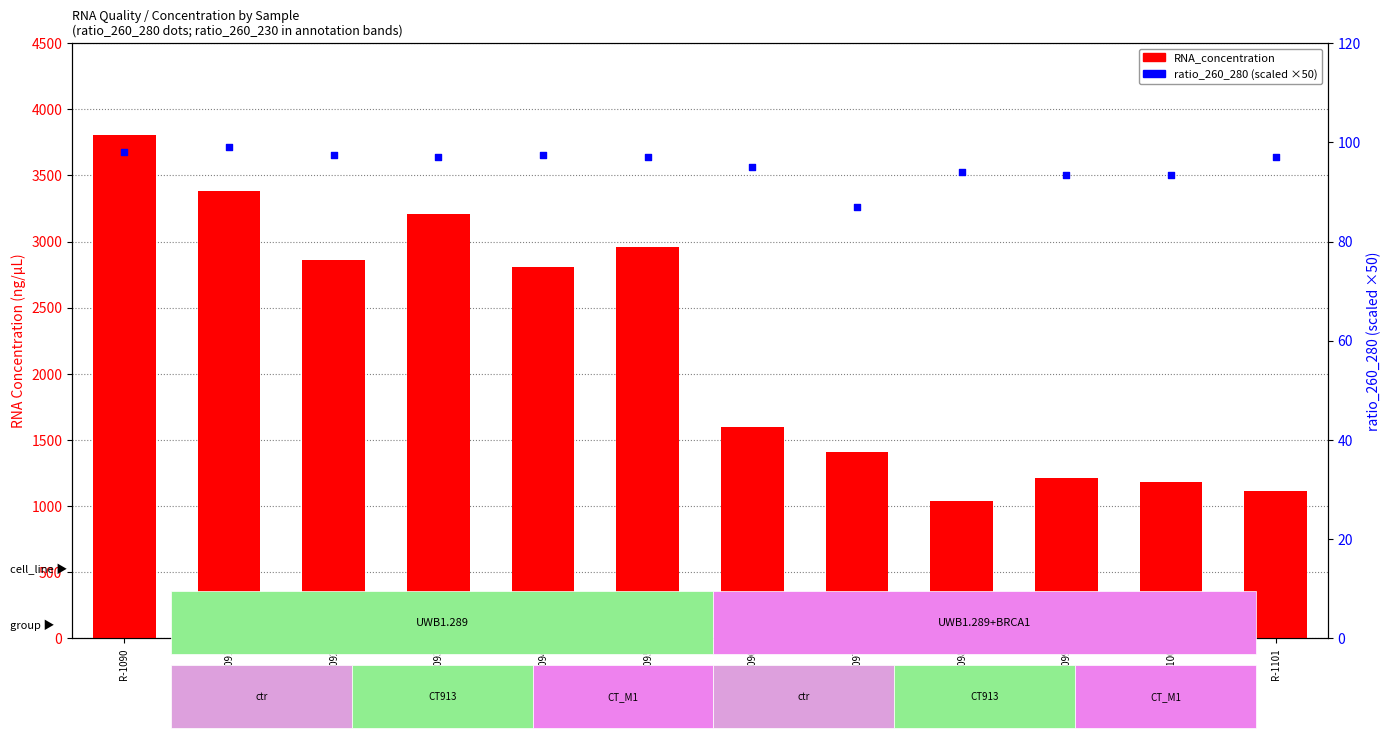

Which series reaches the maximum Y coordinate?

RNA_concentration